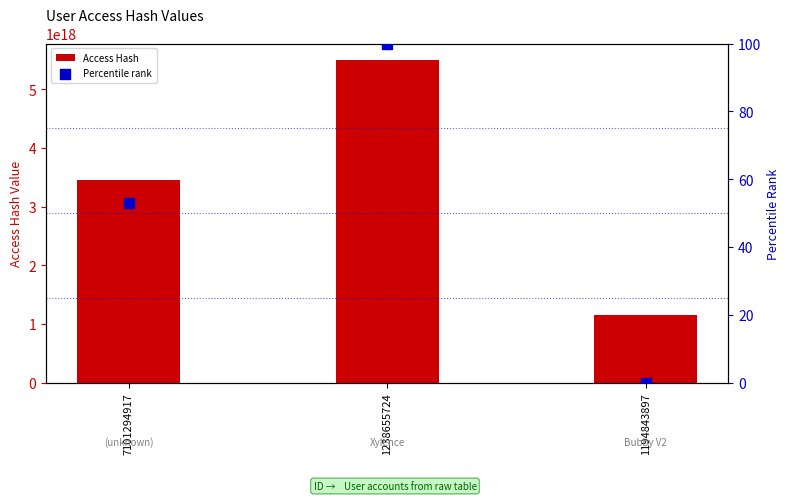

Which series reaches the maximum Y coordinate?

Access Hash